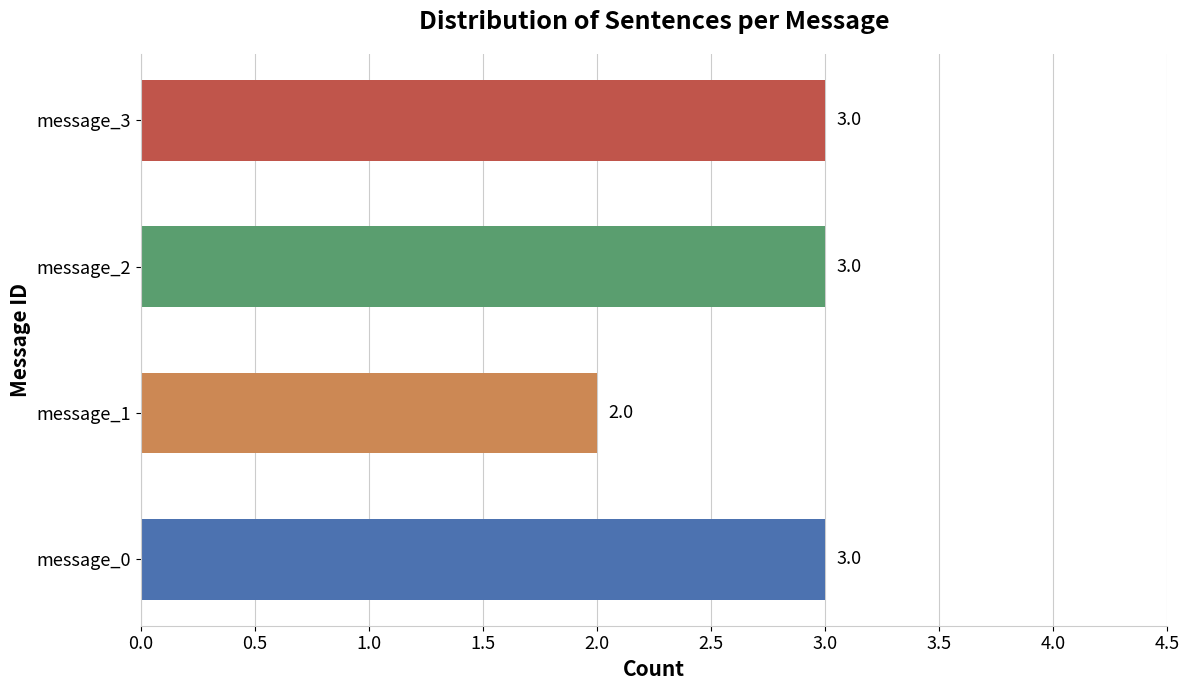

Are the bars grouped side by side (vs. stacked)?

No